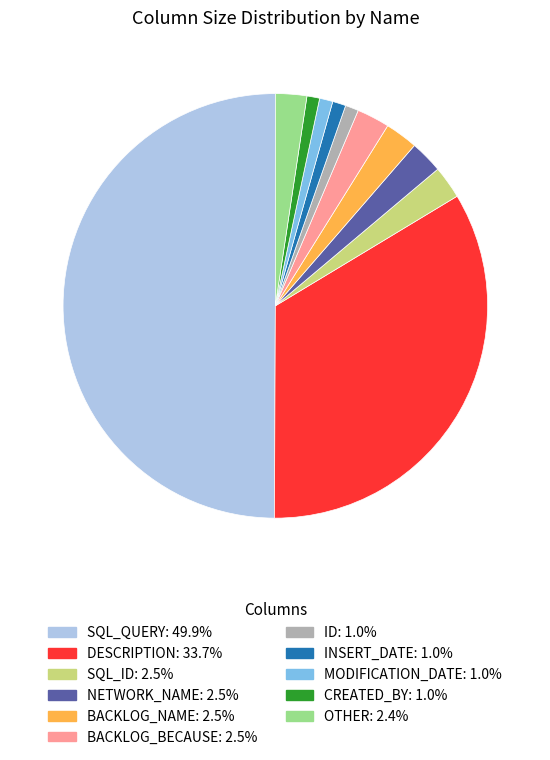

How many slices are in this pie chart?

11